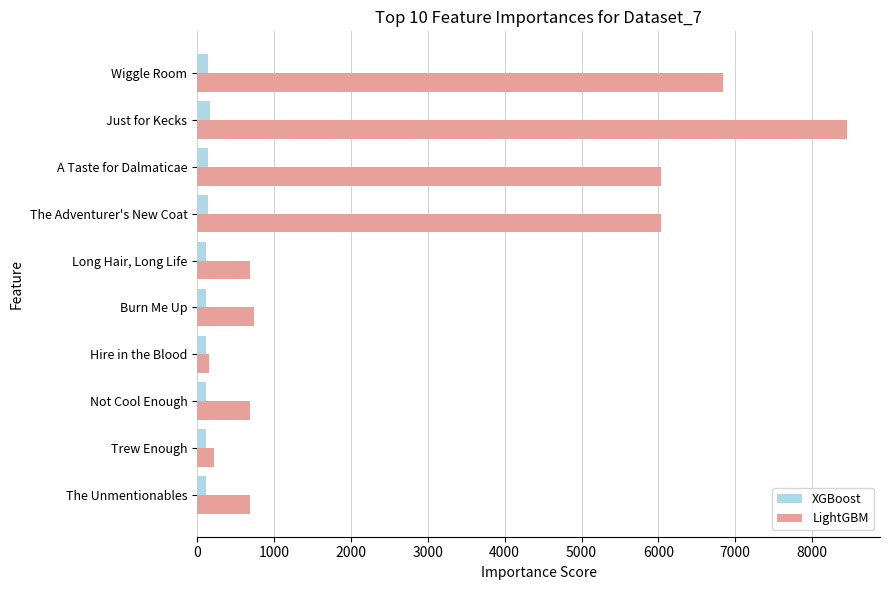

The LightGBM series shows 10266 at Wiggle Room. True or false?

False